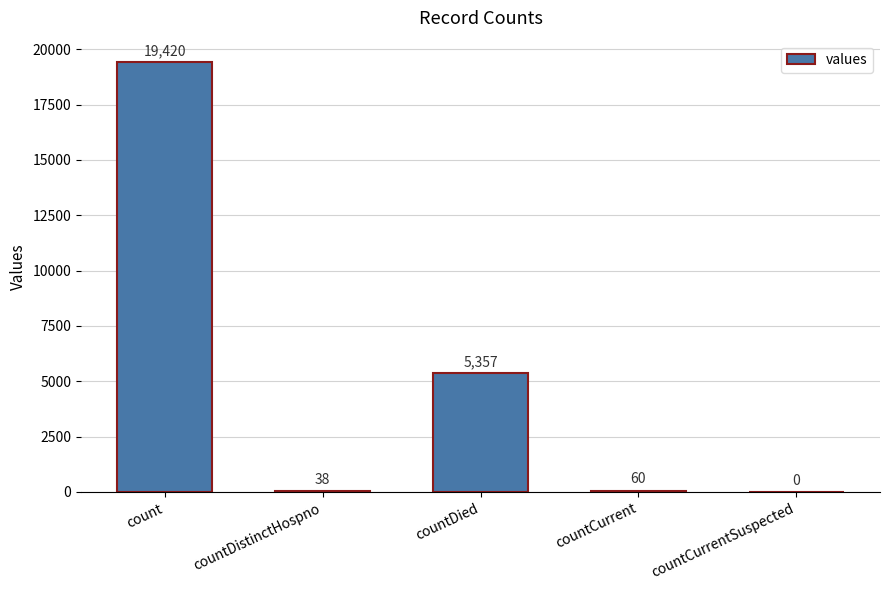

What is the maximum value shown in the chart?

19420